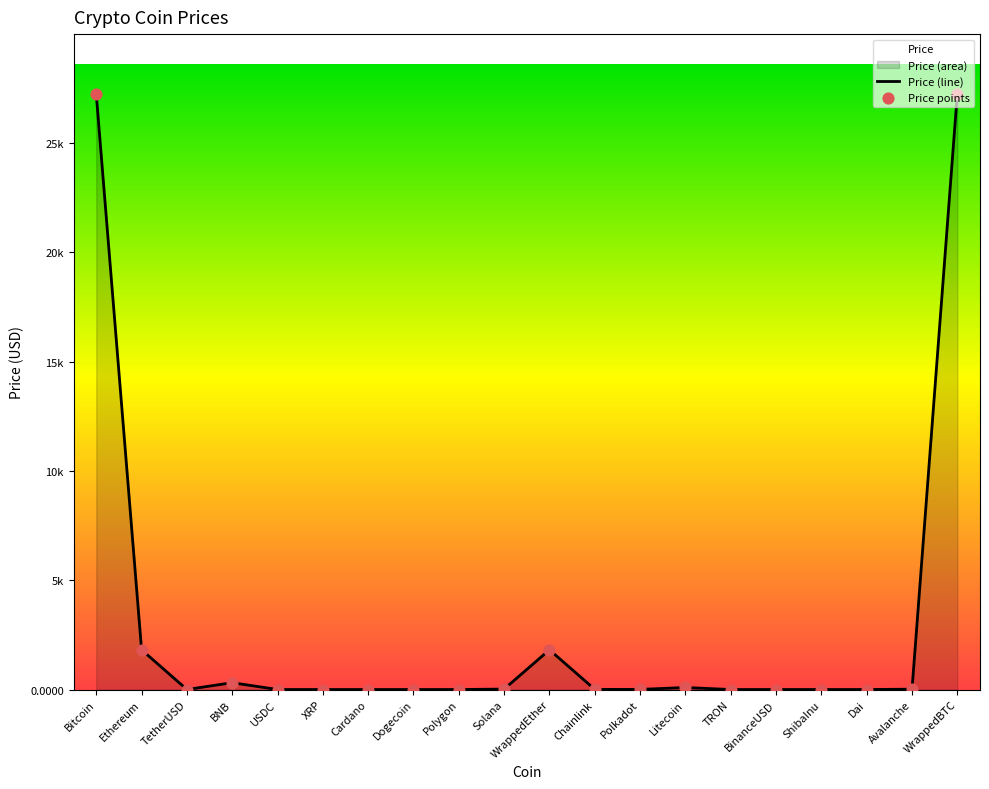

Between BNB and TRON, which is larger?

BNB